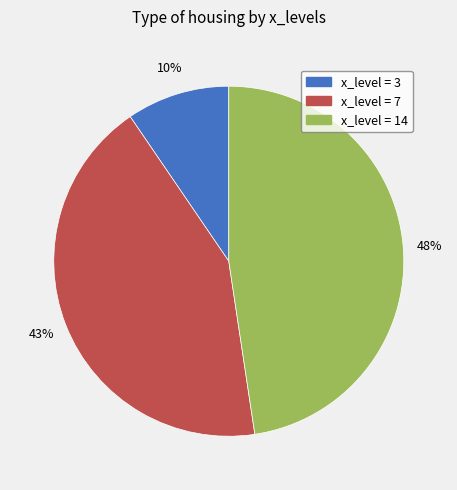

Is there a majority slice in this chart?

No